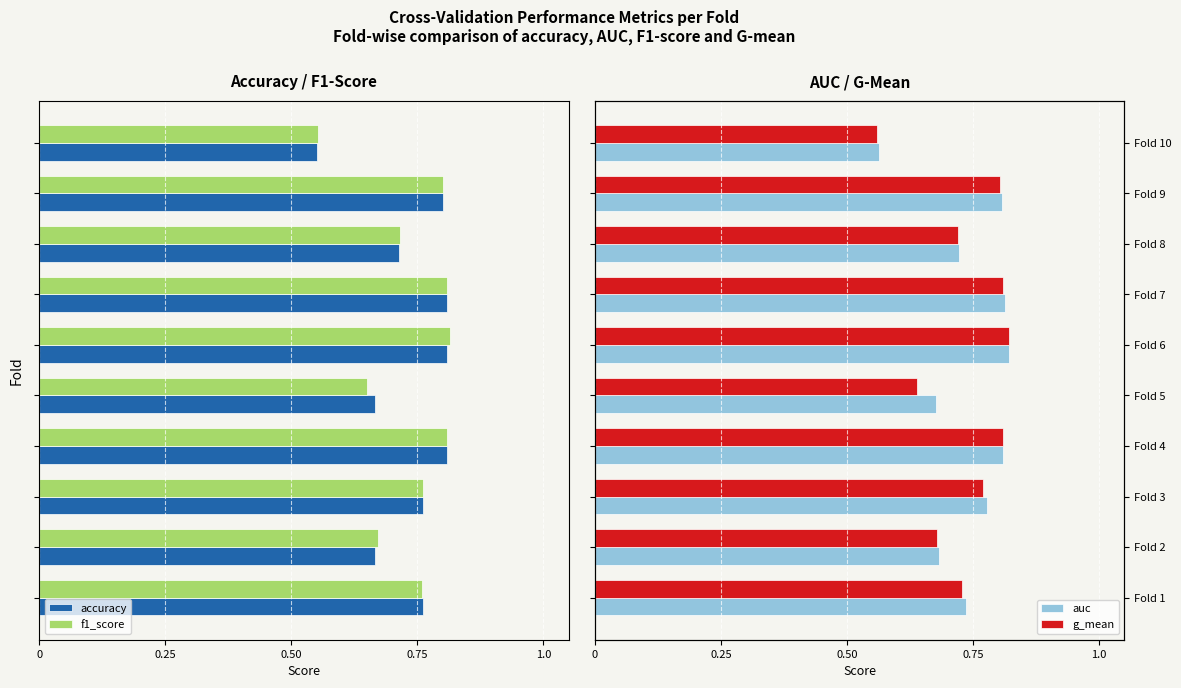

The g_mean series shows 0.9 at Fold 5. True or false?

False